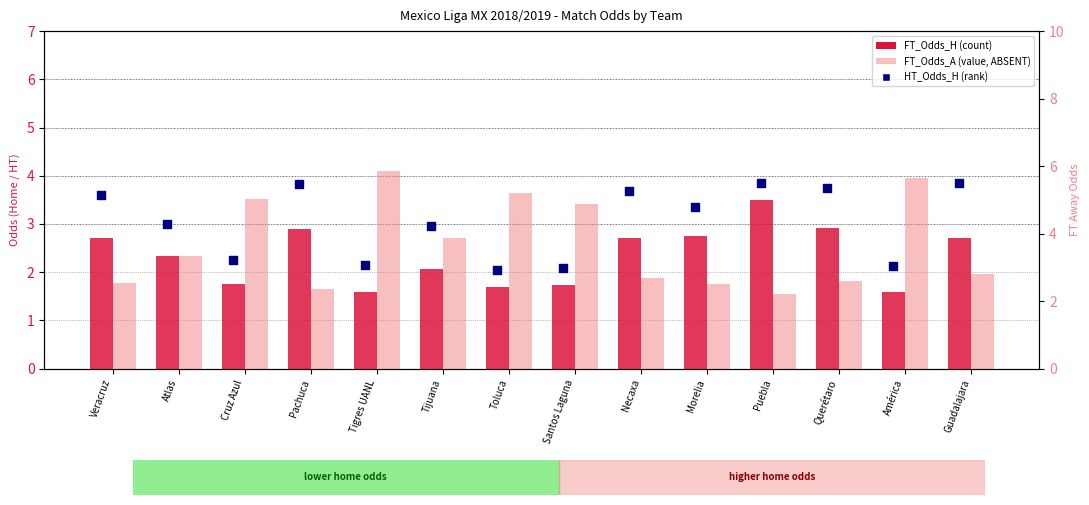

What is the total value across all series at Tijuana?

8.9